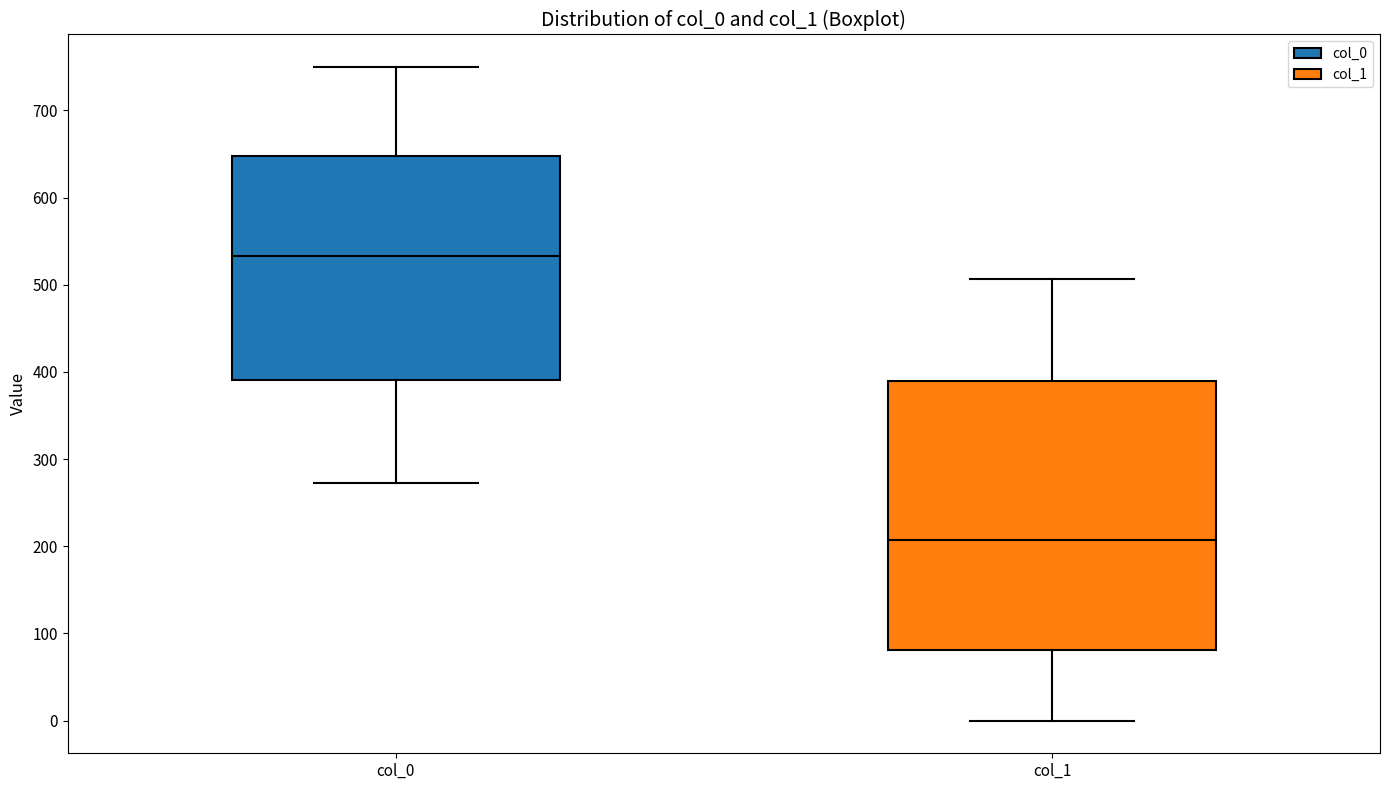

Where does the median line of the box for col_0 sit on the y-axis? The values are not printed on the chart, so give them approximately, as read against the axis.

530